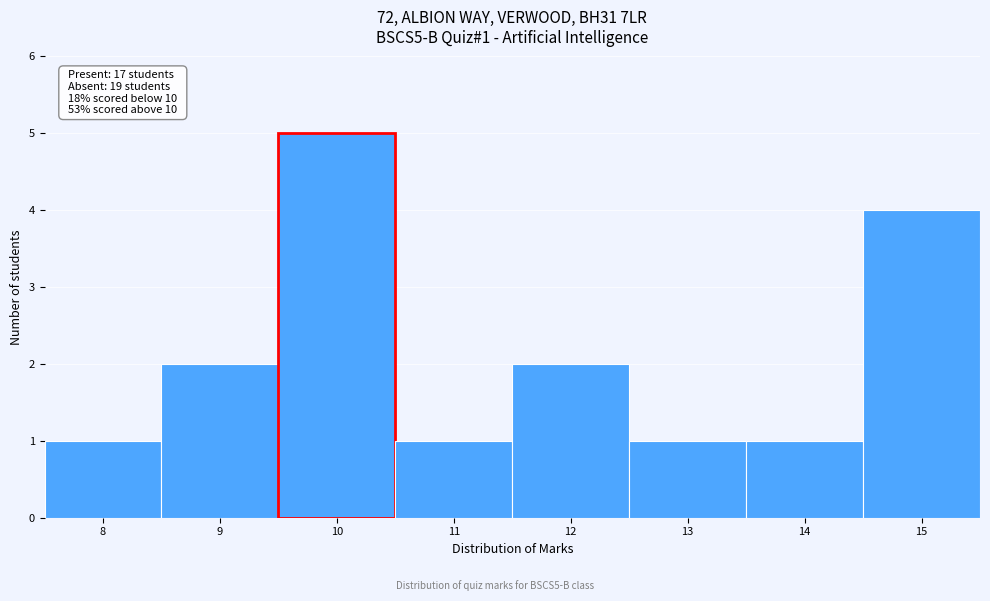

Which range on the x-axis has the tallest bar?

9.5 to 10.5